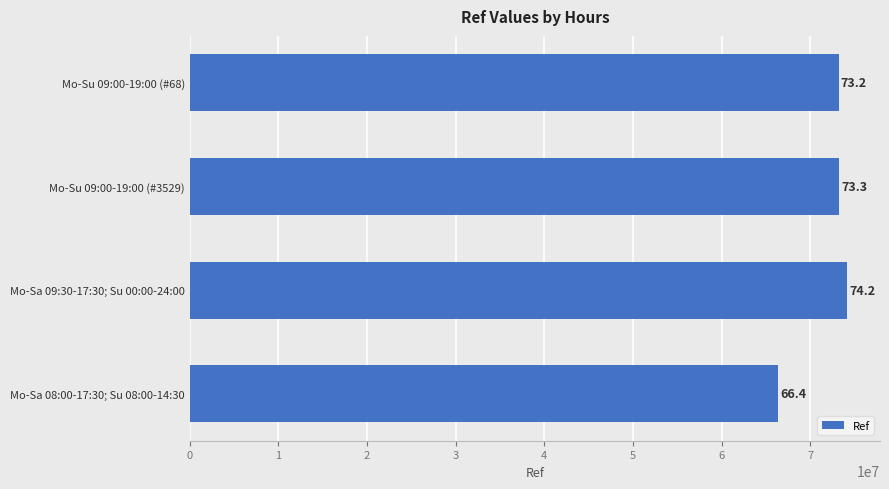

Are the bars horizontal?

Yes